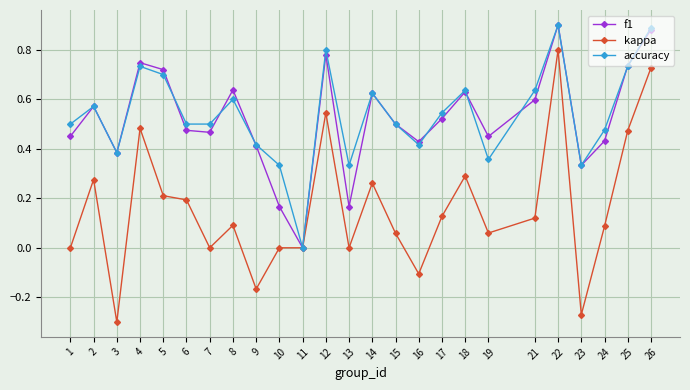

How many interior local peaks does the accuracy series have?

7